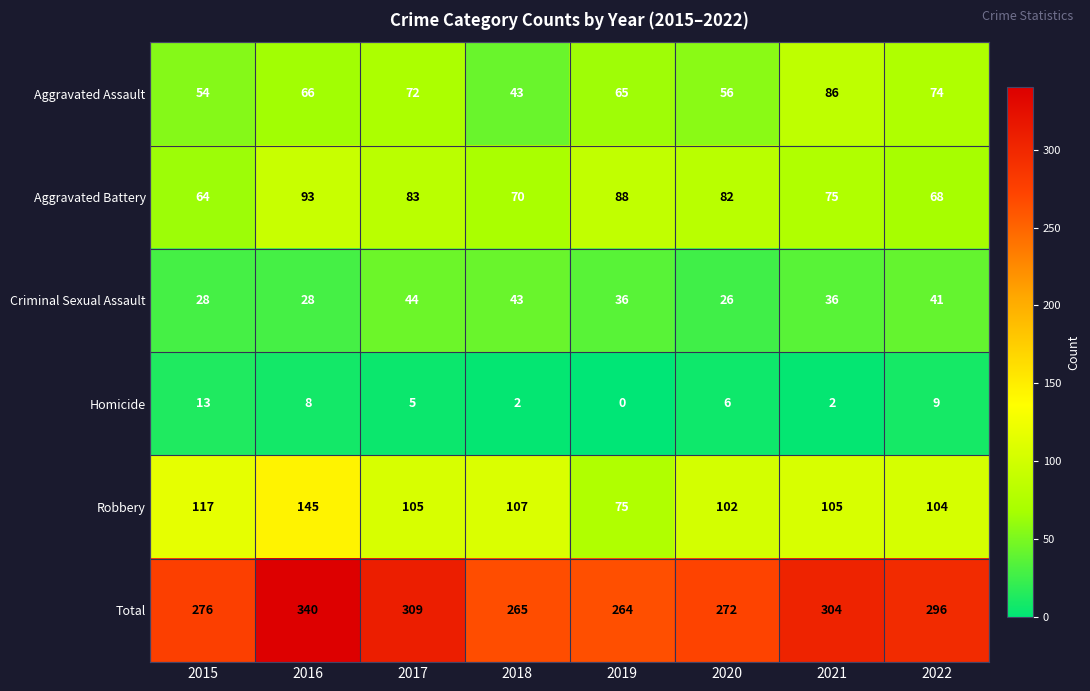

Where does the Total series first go above 296?

2016